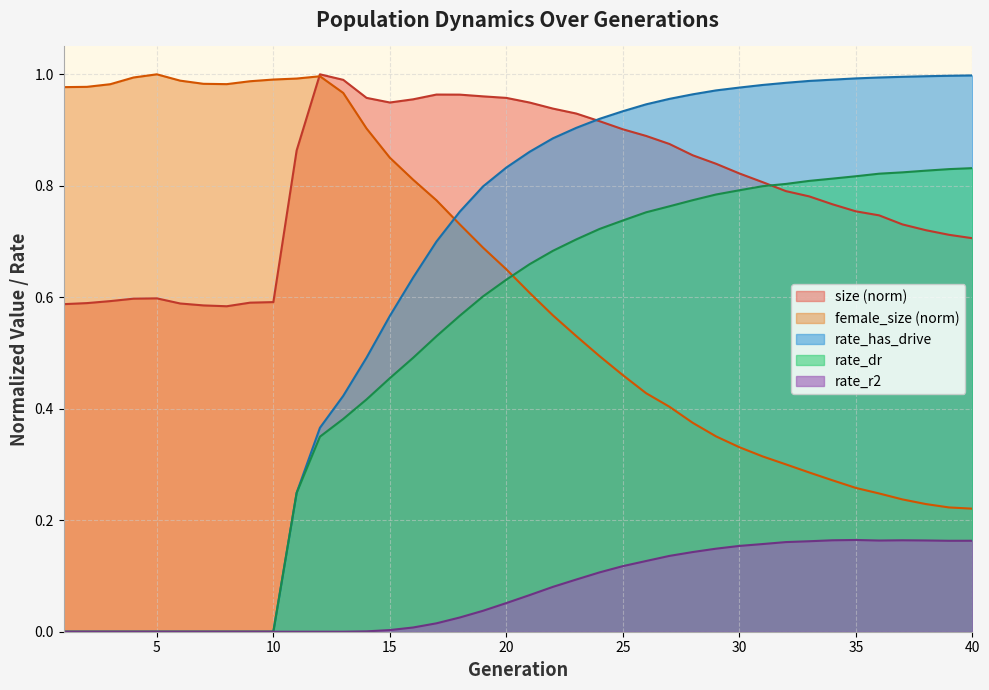

The value of size at 3 is 0.8. True or false?

False